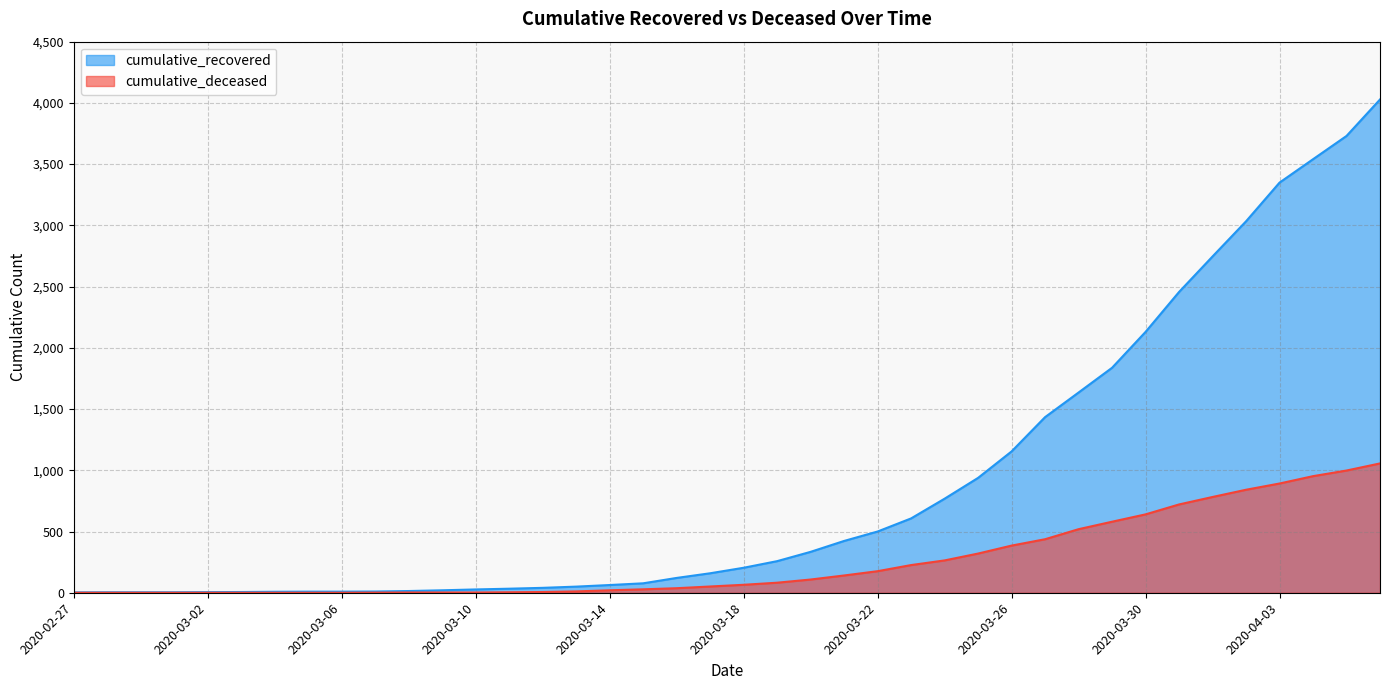

Does the chart display data point markers on the line(s)?

No